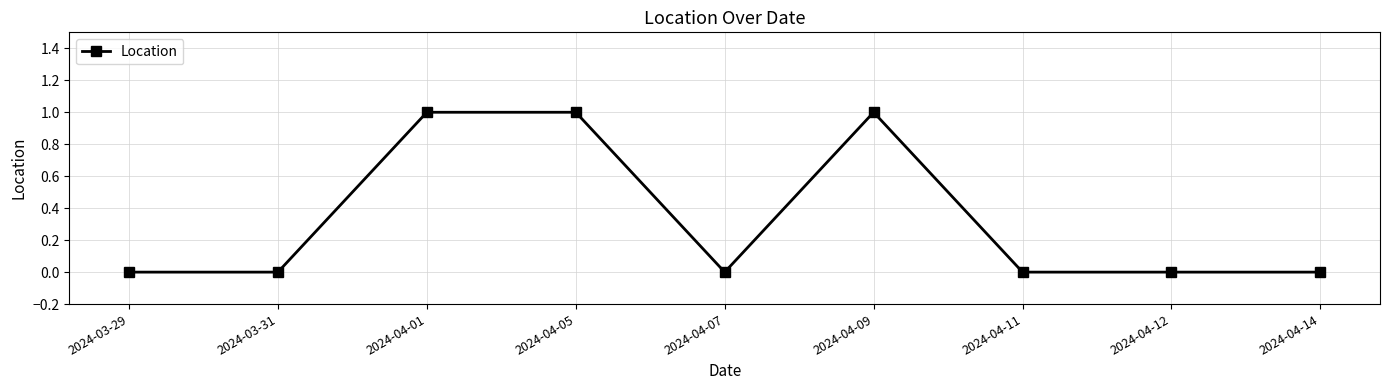

True or false: the data has more than 0 interior local peaks.

True